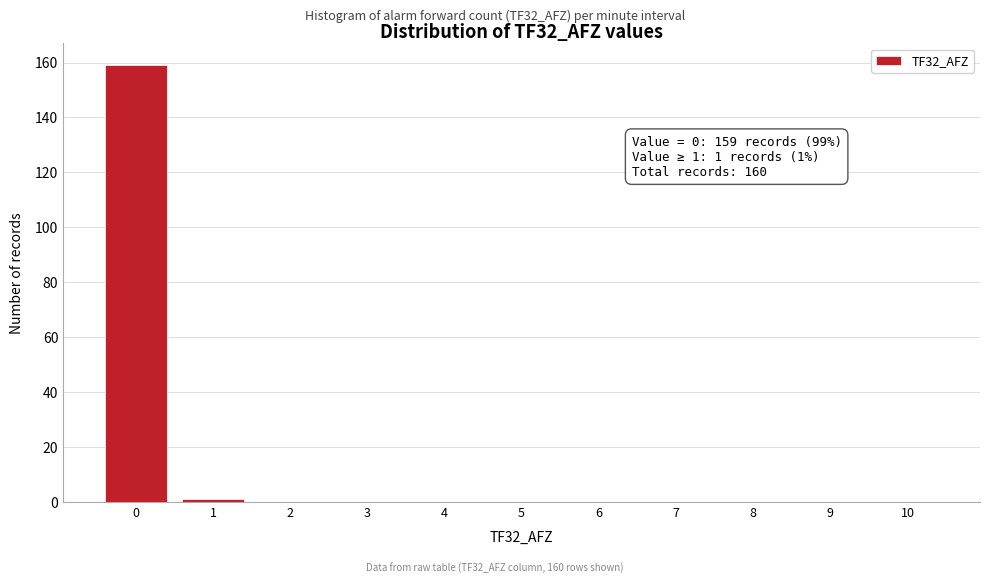

Reading left to right, transcribe all the data shown in this chart.

0=159	1=1	2=0	3=0	4=0	5=0	6=0	7=0	8=0	9=0	10=0